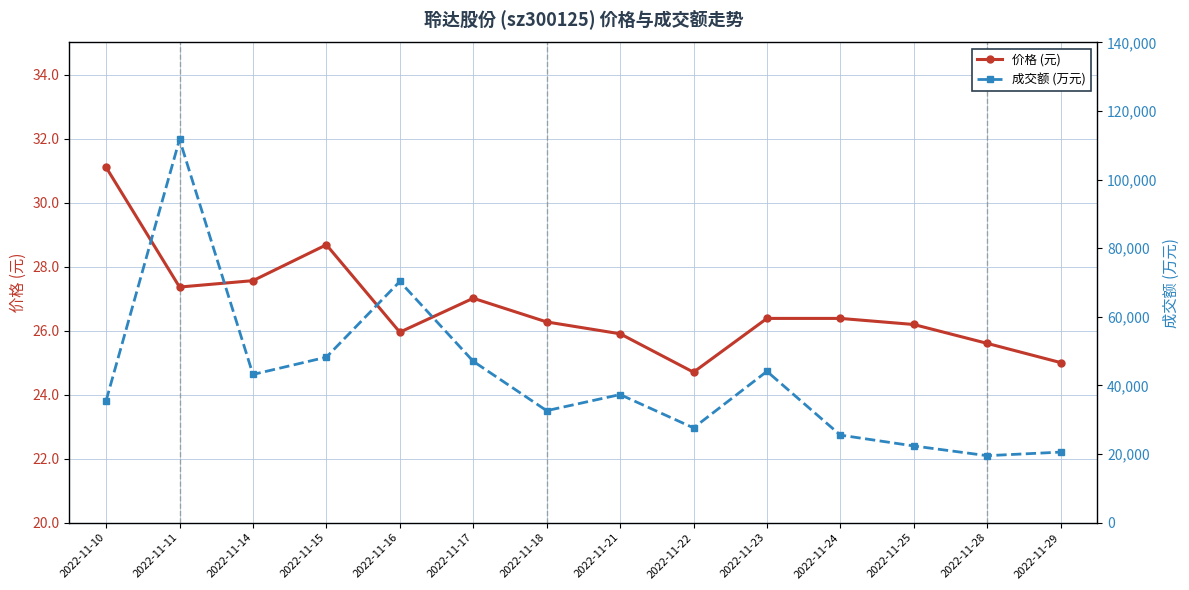

Rank the series by their average value, from lowest to highest.

价格 (元), 成交额 (万元)